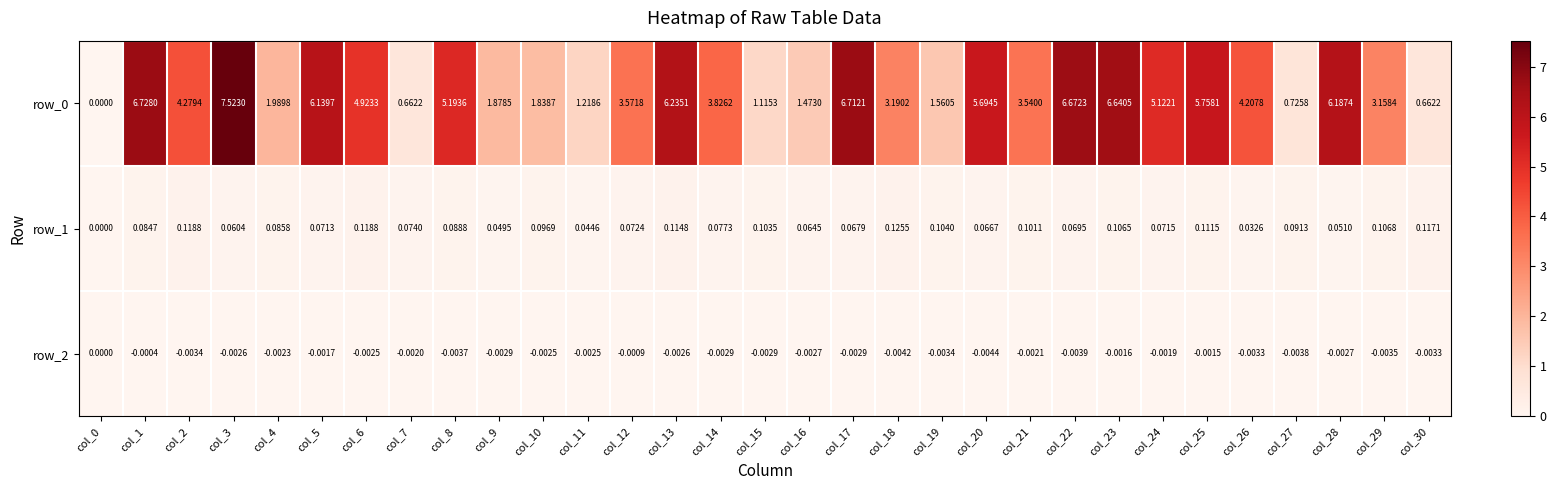

The value of row_1 at col_0 is 0.0. True or false?

True